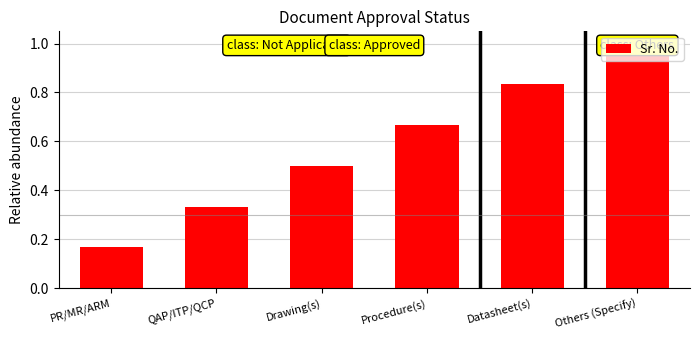

List the labels in order of value, largest first.

Others (Specify), Datasheet(s), Procedure(s), Drawing(s), QAP/ITP/QCP, PR/MR/ARM